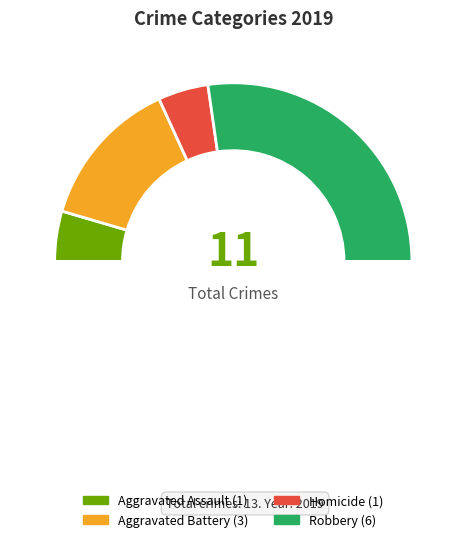

How many segments does this pie chart have?

5